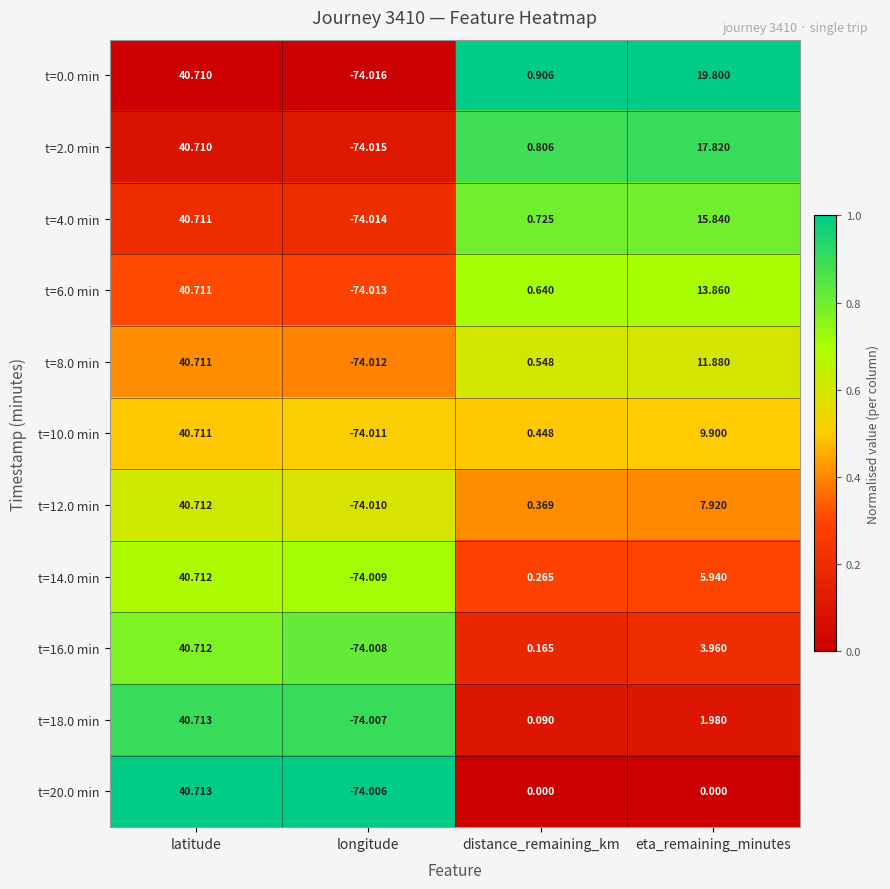

At which label does t=6.0 min first exceed 13?

latitude